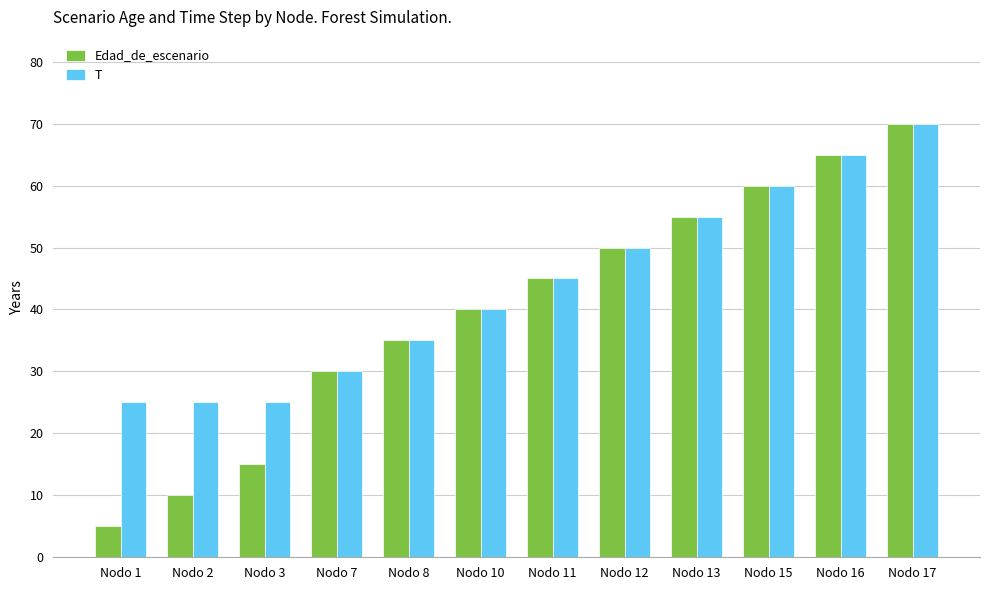

What is the lowest value of the Edad_de_escenario series?

5